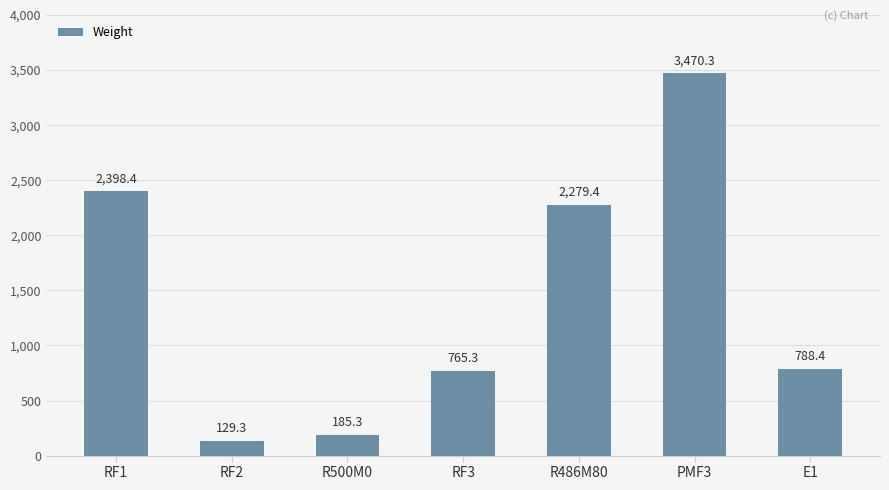

Reading left to right, transcribe all the data shown in this chart.

RF1=2398.4	RF2=129.3	R500M0=185.3	RF3=765.3	R486M80=2279.4	PMF3=3470.3	E1=788.4